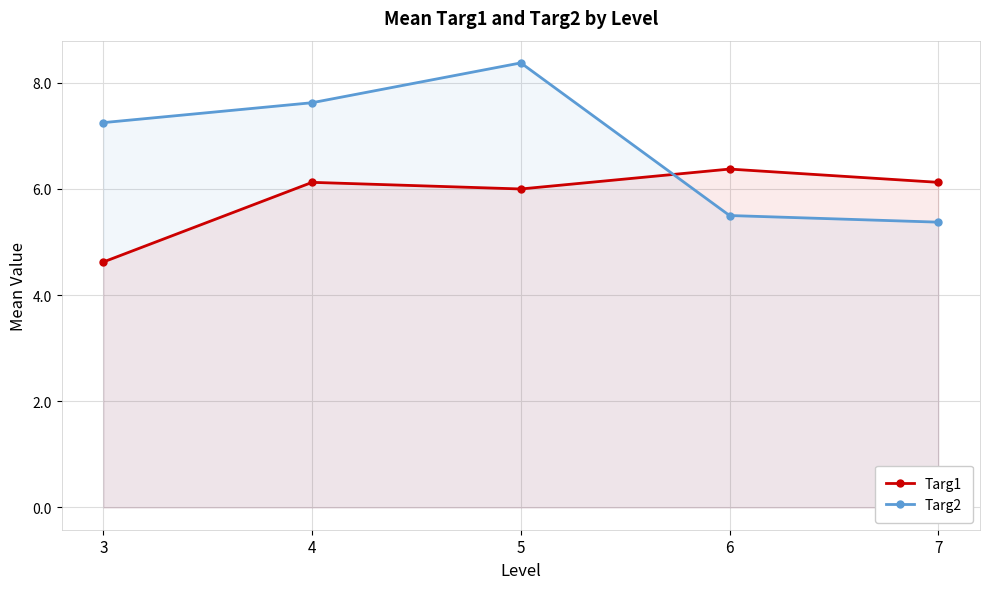

What are all the series names shown in the legend?

Targ1, Targ2